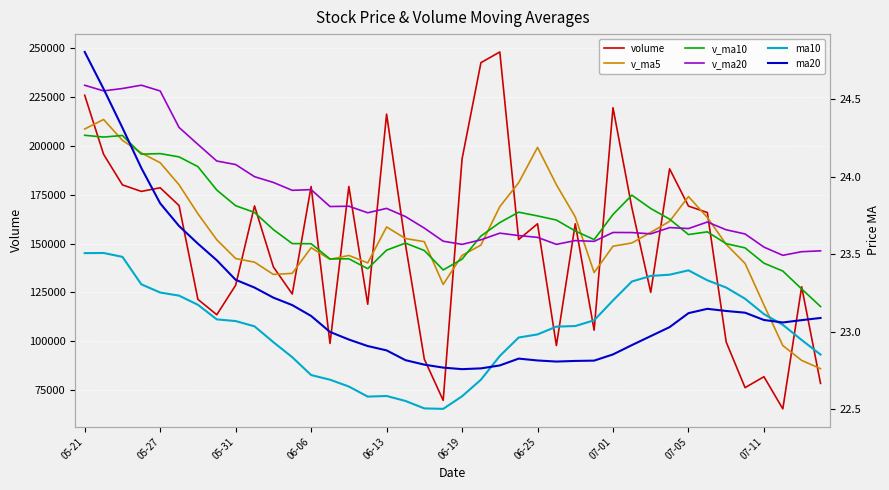

What is the difference between the maximum and minimum values in the v_ma5 series?

127725.4